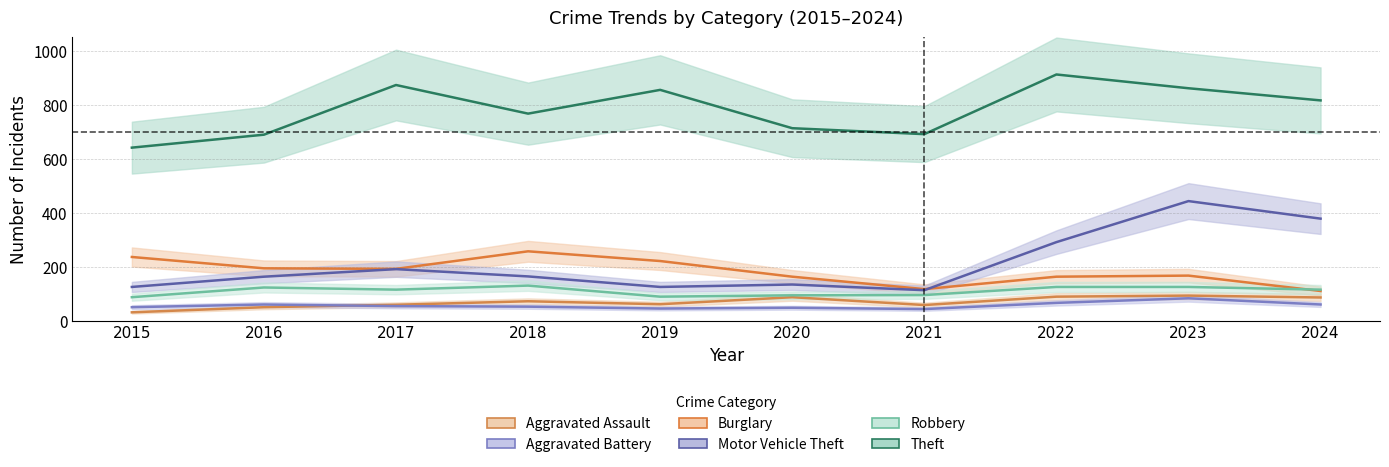

True or false: Theft and Robbery intersect in this chart.

False